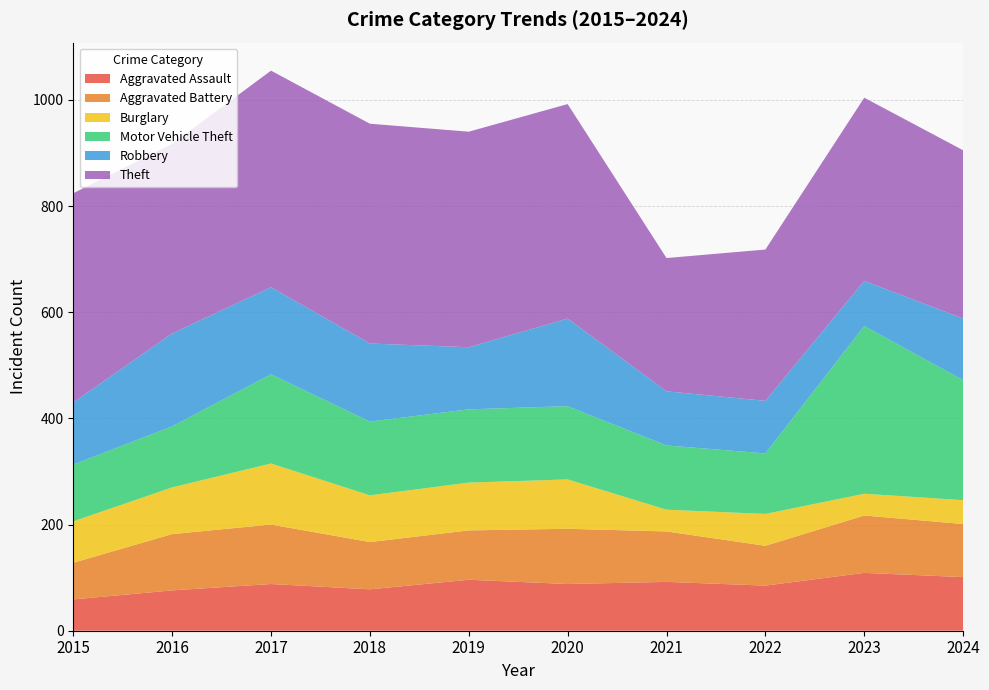

Reading left to right, what are all the values shown in this chart?

Aggravated Assault: 2015=59	2016=76	2017=88	2018=78	2019=96	2020=88	2021=92	2022=85	2023=109	2024=101
Aggravated Battery: 2015=69	2016=106	2017=112	2018=89	2019=93	2020=104	2021=95	2022=75	2023=108	2024=100
Burglary: 2015=78	2016=88	2017=115	2018=88	2019=90	2020=93	2021=41	2022=60	2023=41	2024=45
Motor Vehicle Theft: 2015=107	2016=115	2017=168	2018=139	2019=138	2020=138	2021=121	2022=114	2023=316	2024=226
Robbery: 2015=117	2016=175	2017=164	2018=147	2019=117	2020=165	2021=102	2022=99	2023=85	2024=116
Theft: 2015=394	2016=357	2017=408	2018=414	2019=406	2020=404	2021=251	2022=285	2023=345	2024=317